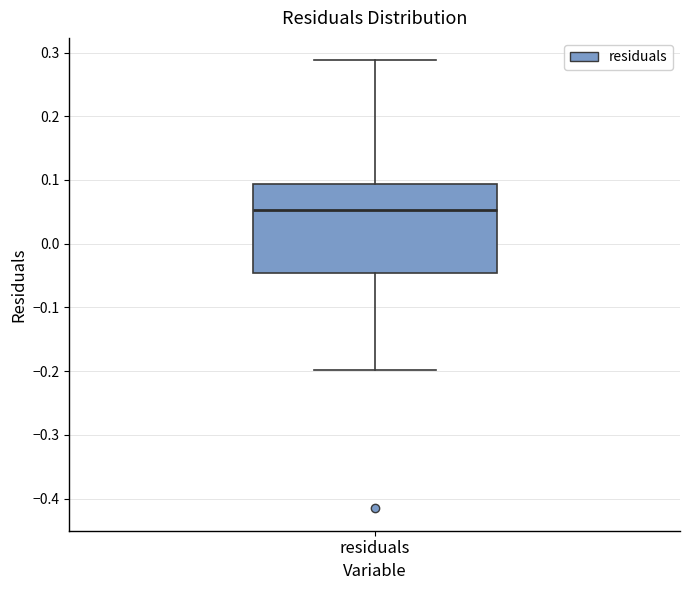

Read this box plot against the y-axis: the position of the median line, the range covered by the box, and the ends of both whiskers. The values are not printed on the chart, so give them approximately, as read against the axis.

median 0.05, box -0.05 to 0.09, whiskers -0.20 to 0.29